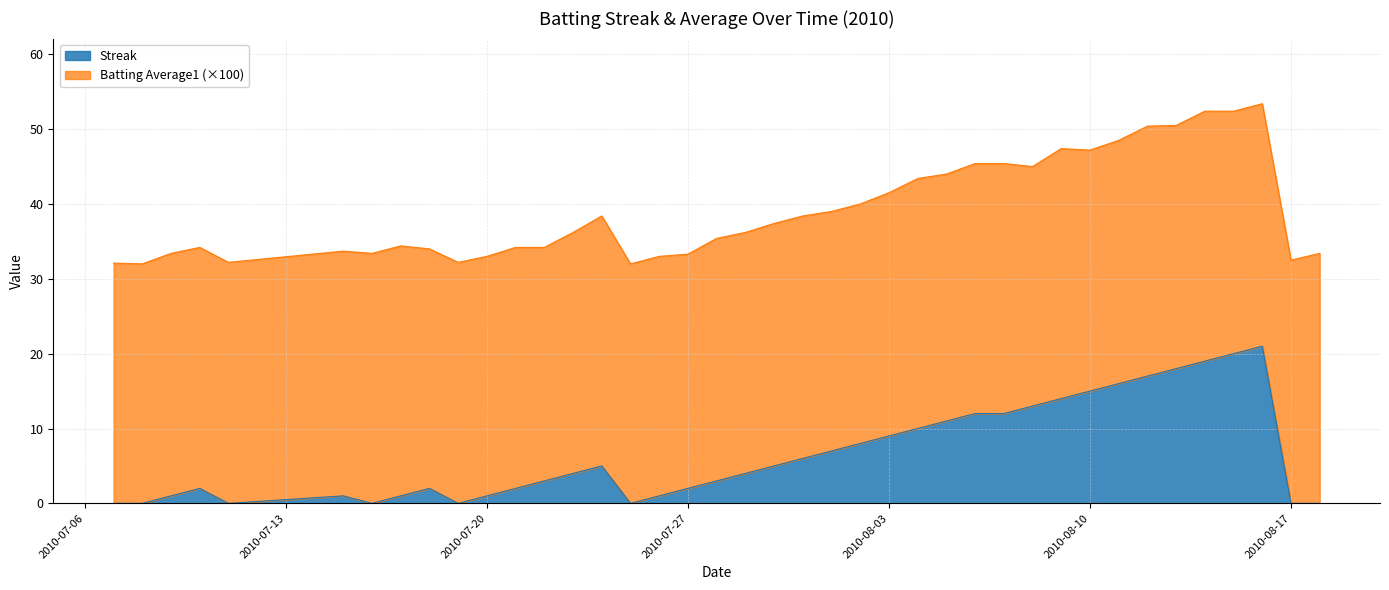

Where is the first local maximum?

2010-07-10